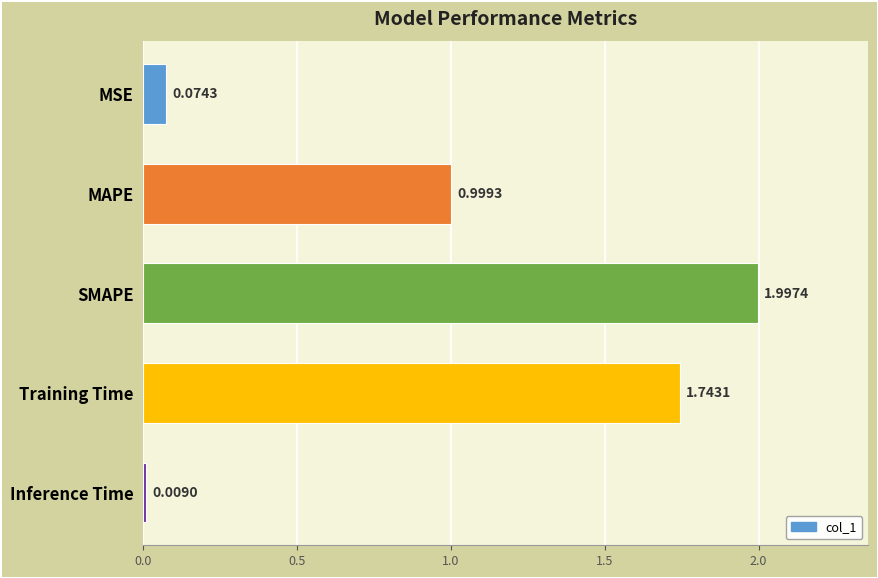

What is the change in value from MSE to SMAPE?

+1.9